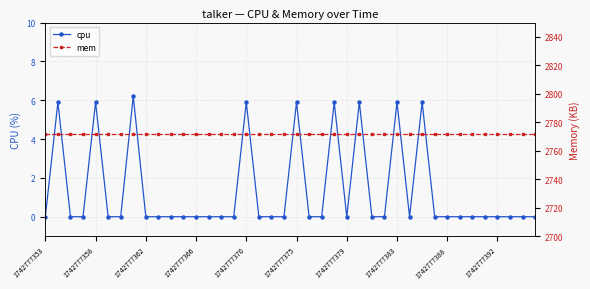

True or false: cpu and mem intersect in this chart.

False